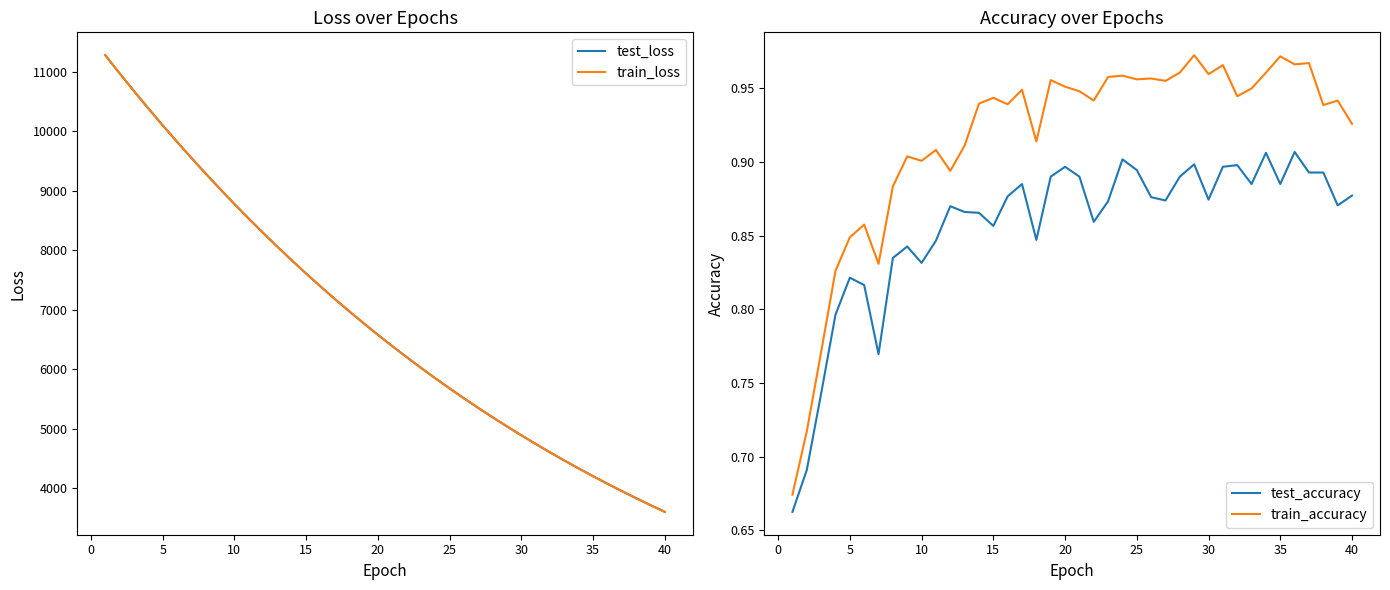

True or false: test_loss and train_loss intersect in this chart.

False